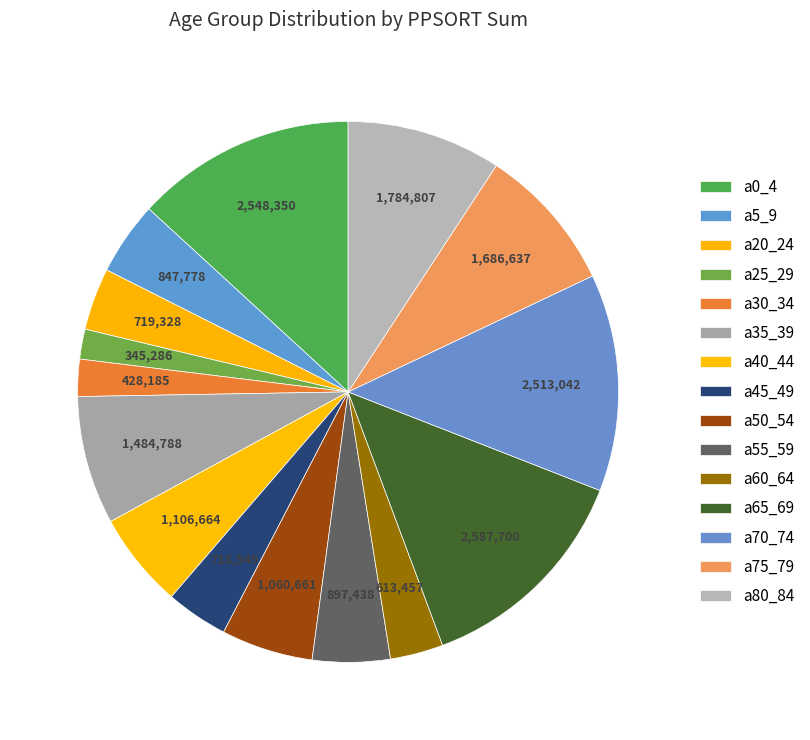

Which slice is the largest?

a65_69